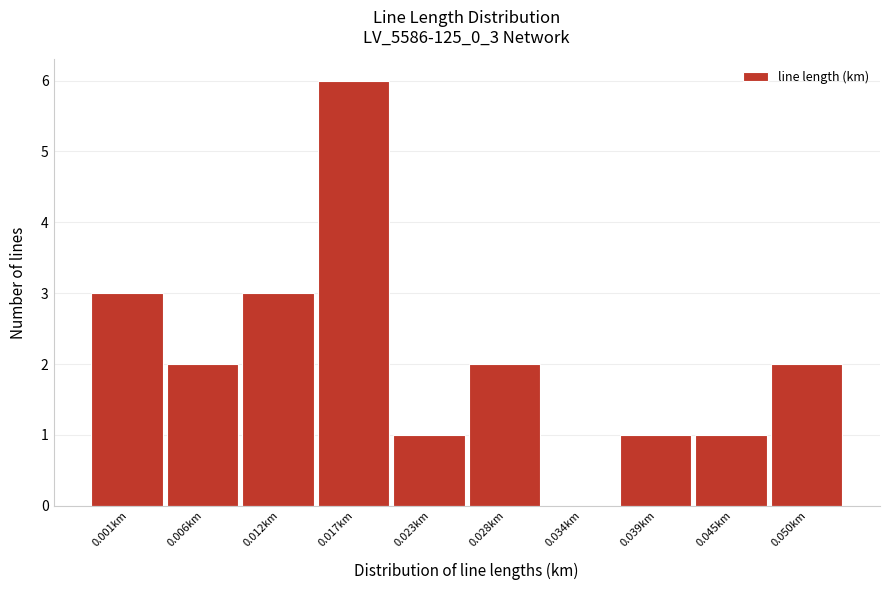

Reading right to left, transcribe all the data shown in this chart.

0.050km=2	0.045km=1	0.039km=1	0.034km=0	0.028km=2	0.023km=1	0.017km=6	0.012km=3	0.006km=2	0.001km=3